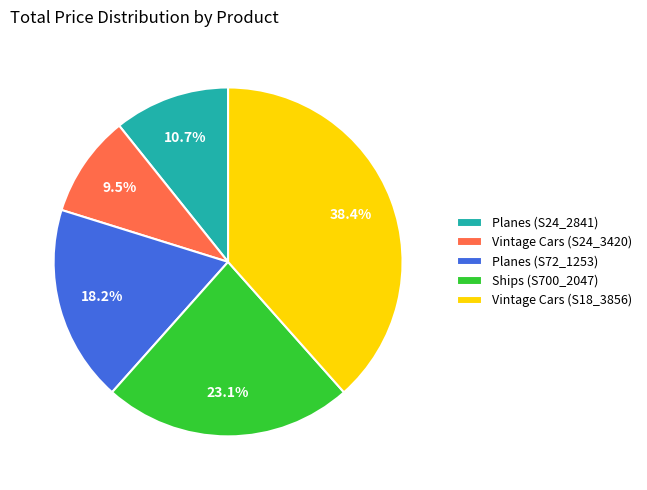

What is the largest slice in the pie chart?

Vintage Cars (S18_3856)